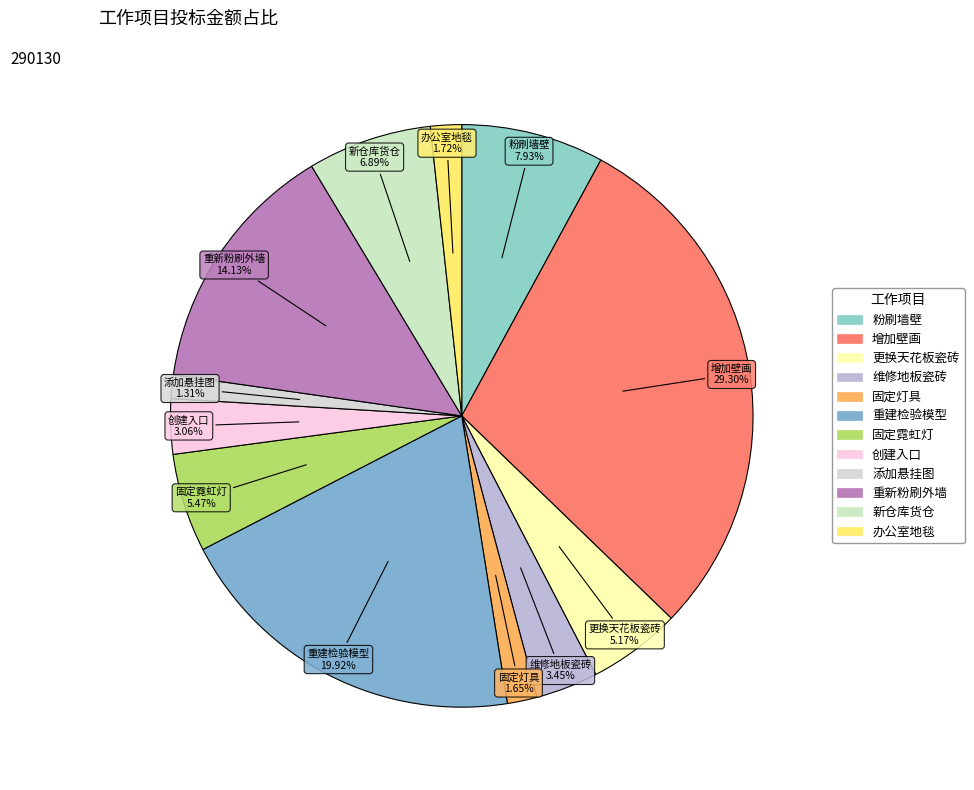

To the nearest percent, what is the average slice percentage?

8%